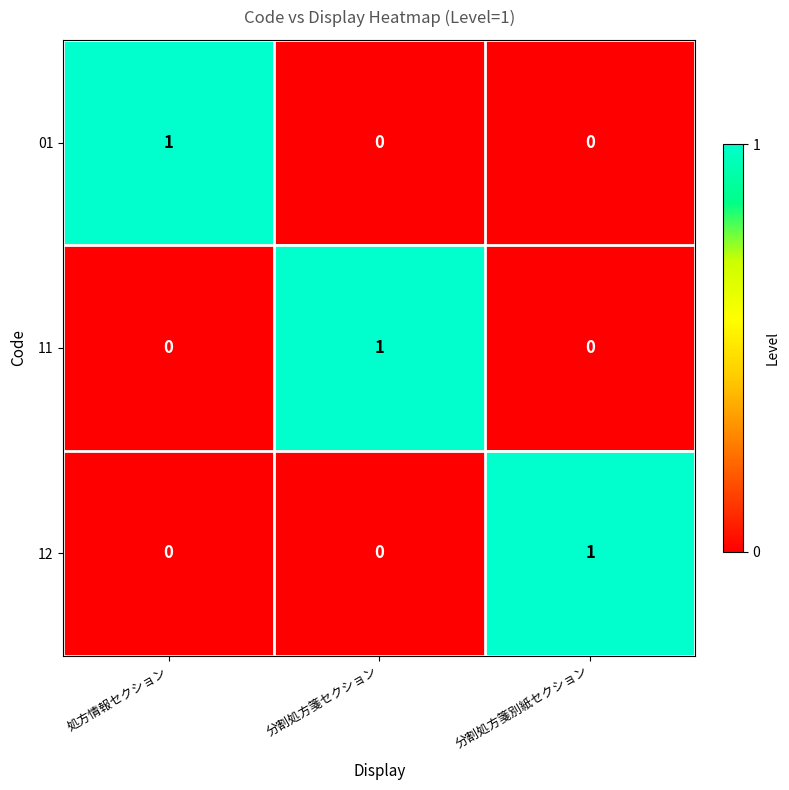

The value of 11 at 分割処方箋セクション is 1. True or false?

True